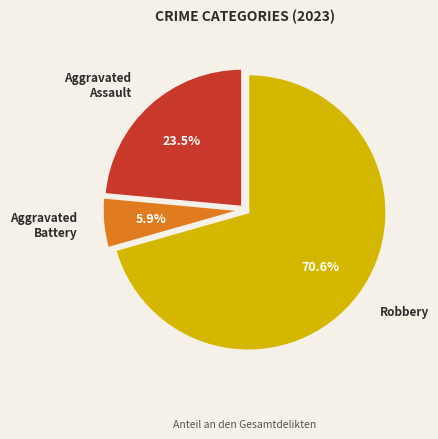

Approximately how many times larger is the value at Robbery compared to Aggravated Battery?

12.0